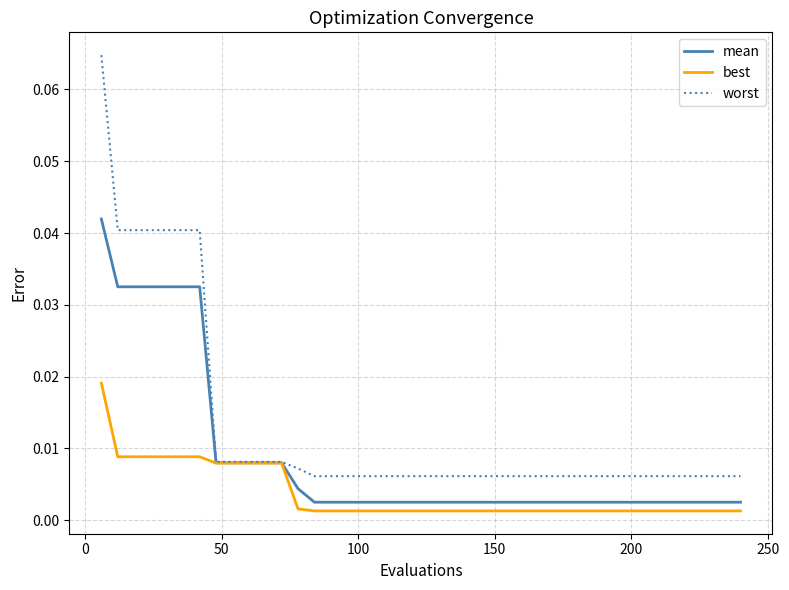

Rank the series by their average value, from highest to lowest.

worst, mean, best